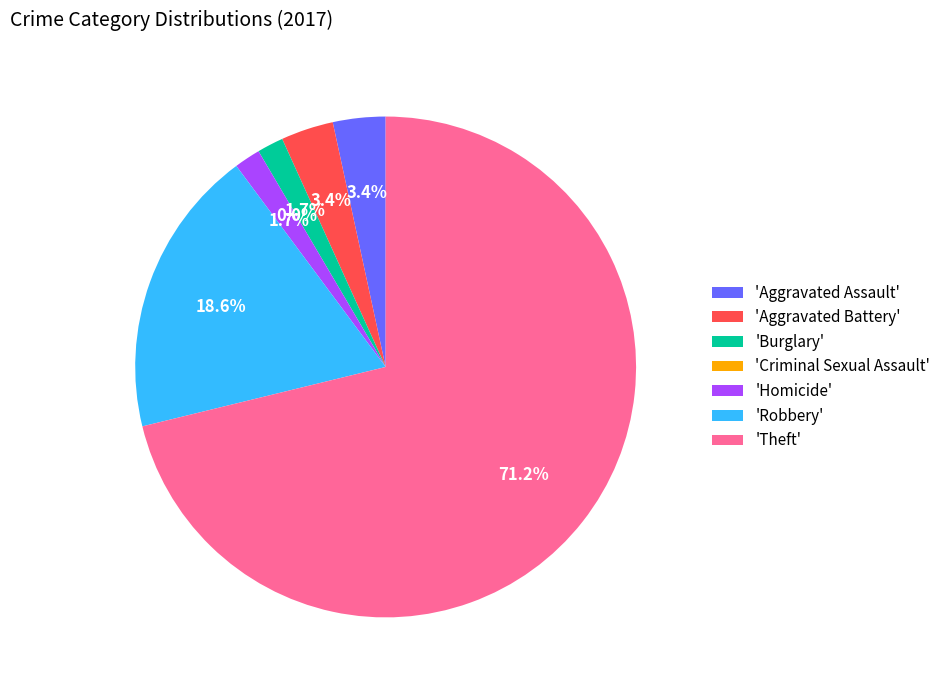

Combined, do Criminal Sexual Assault and Aggravated Battery account for over 50%?

No